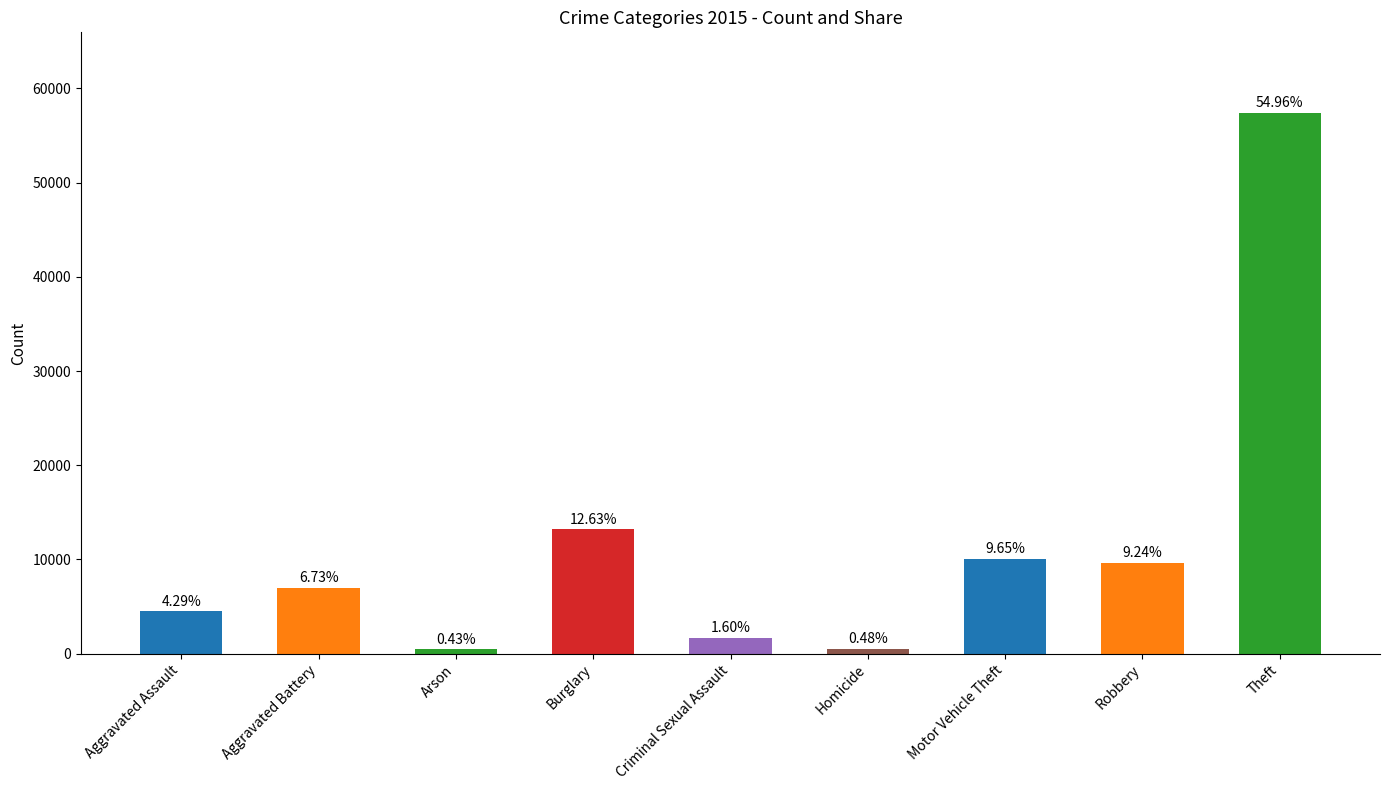

How many bars are there in total?

9